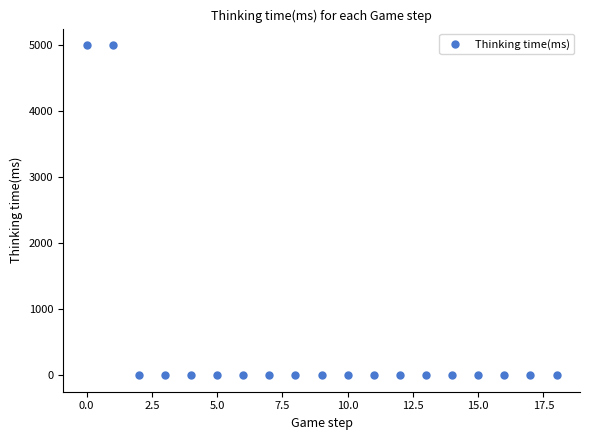

What is the range of Y values (max minus min)?

4999